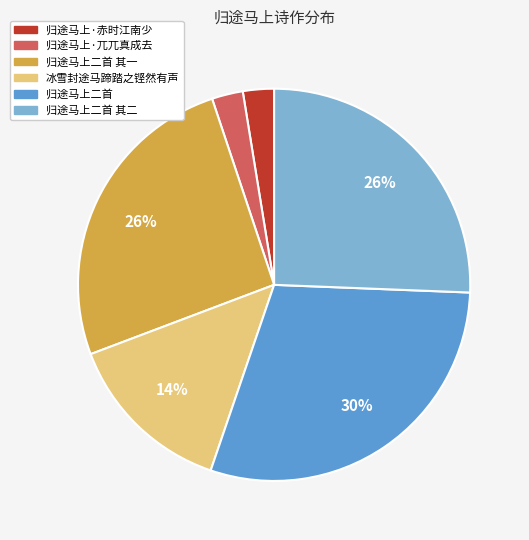

To the nearest percent, what percentage of the pie is 冰雪封途马蹄踏之铿然有声?

14%